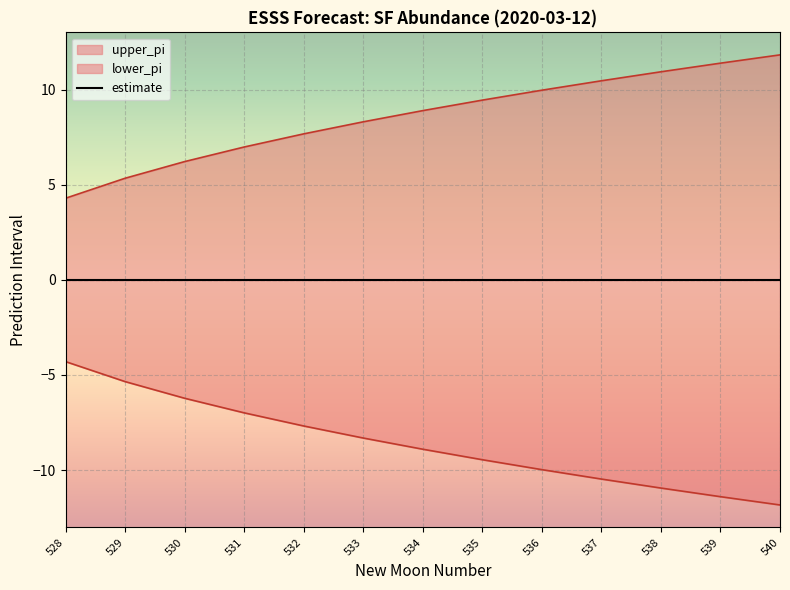

Reading right to left, what are all the values shown in this chart?

upper_pi: 11.8	11.4	10.9	10.5	10.0	9.5	8.9	8.3	7.7	7.0	6.2	5.3	4.3
lower_pi: -11.8	-11.4	-10.9	-10.5	-10.0	-9.5	-8.9	-8.3	-7.7	-7.0	-6.2	-5.3	-4.3